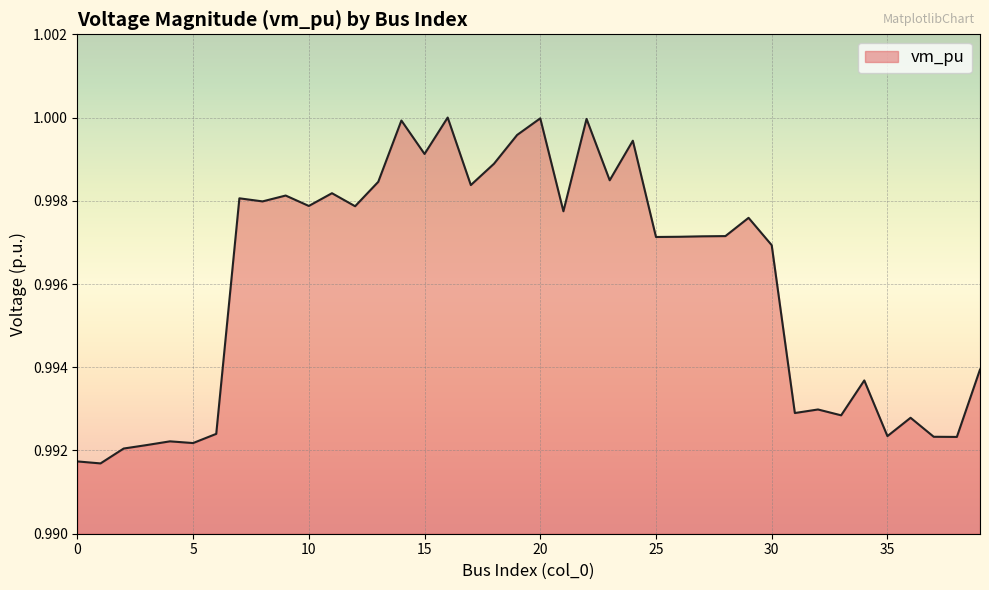

Count the number of categories in the chart.

40